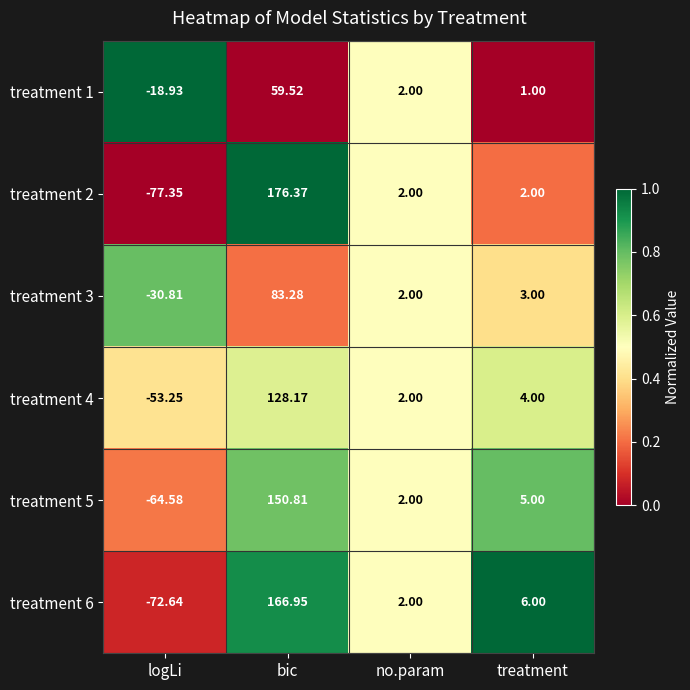

At which category is the sum across all series the highest?

bic